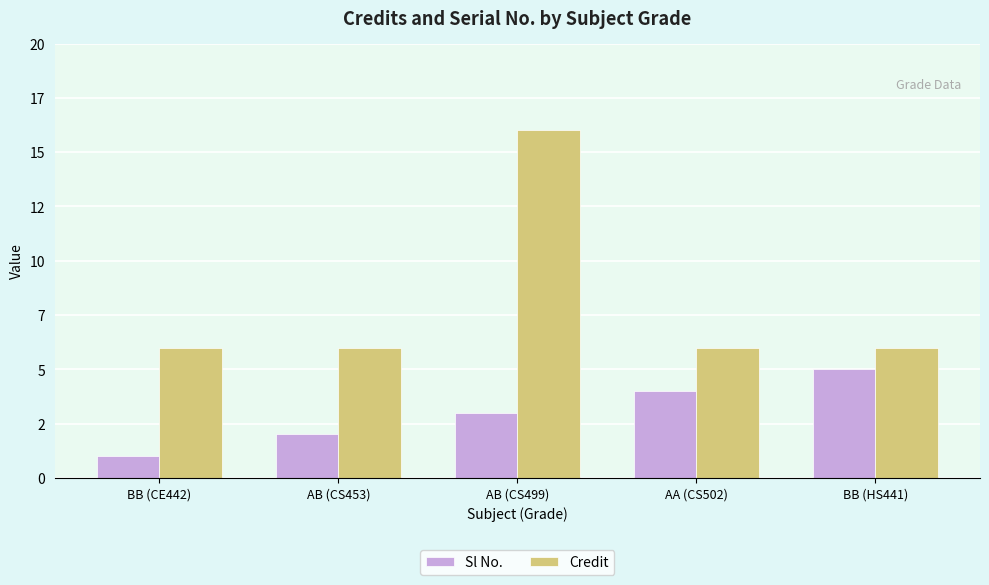

Does the chart contain any negative values?

No